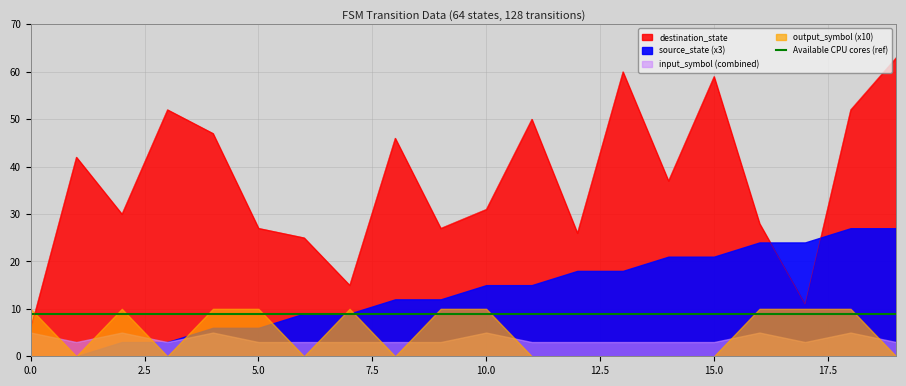

How many values in the destination_state series exceed 37?

9